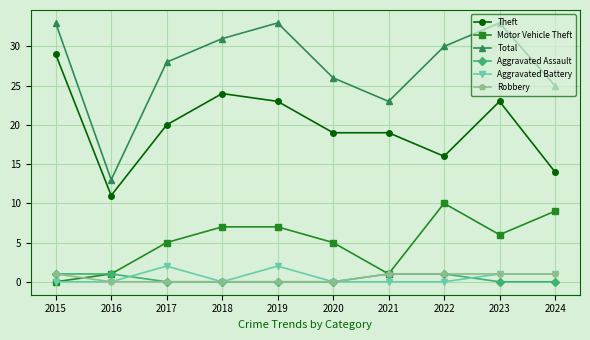

Between 2021 and 2024, which series saw the biggest shift?

Motor Vehicle Theft